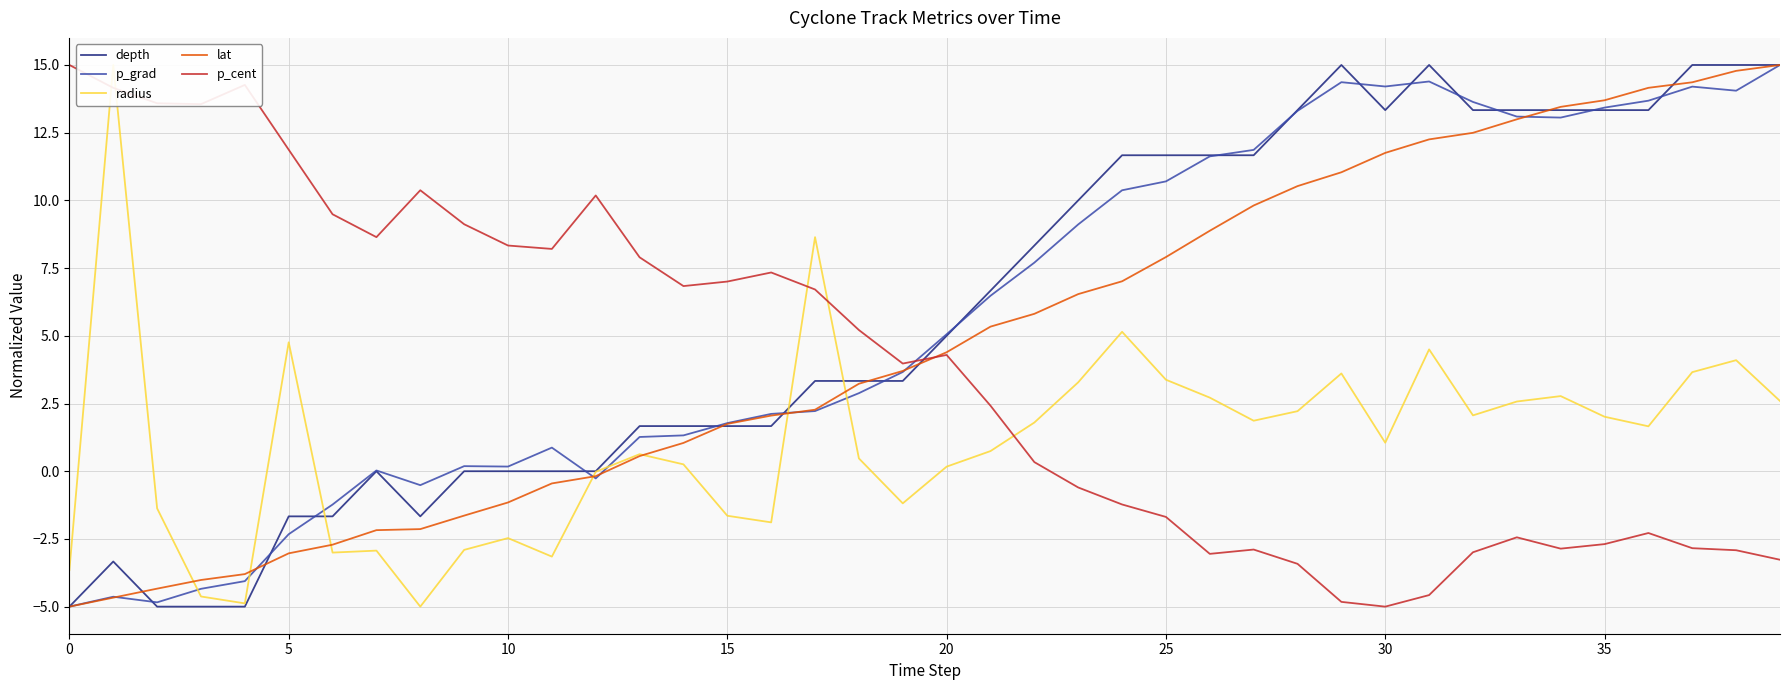

What is the highest value of the depth series?

15.0